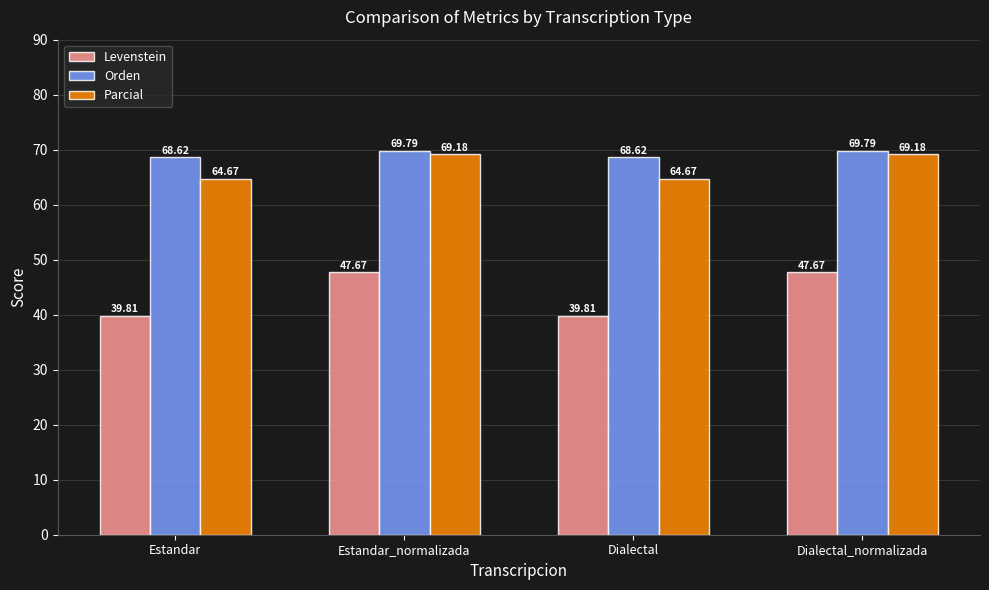

The value of Levenstein at Dialectal is 39.8. True or false?

True